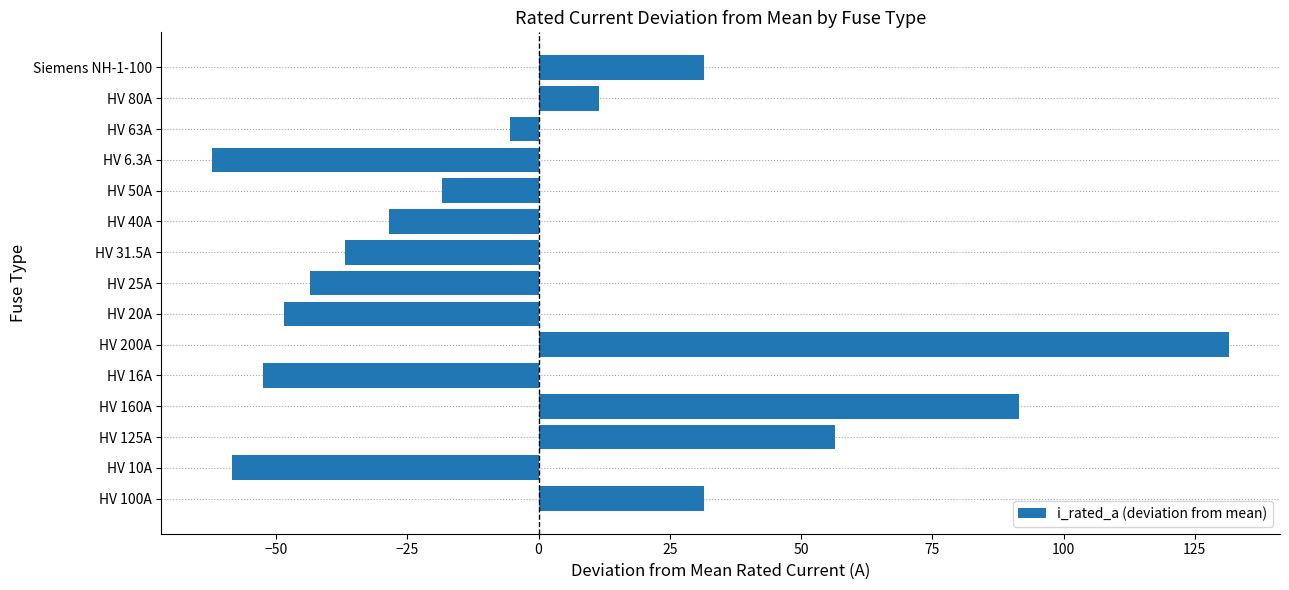

The chart shows a value of -28.5 at HV 40A. True or false?

True